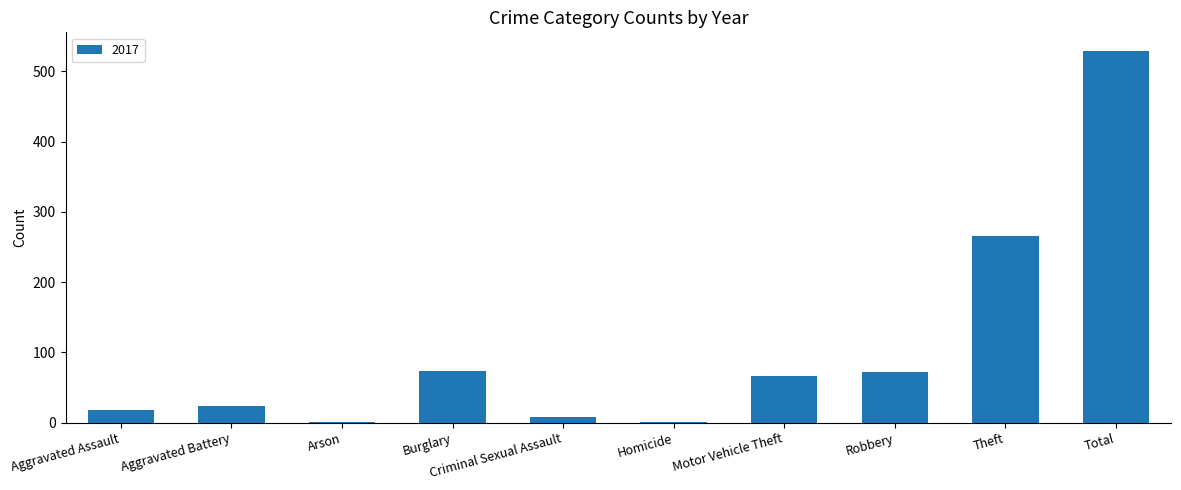

What value does the data have at Motor Vehicle Theft?

66